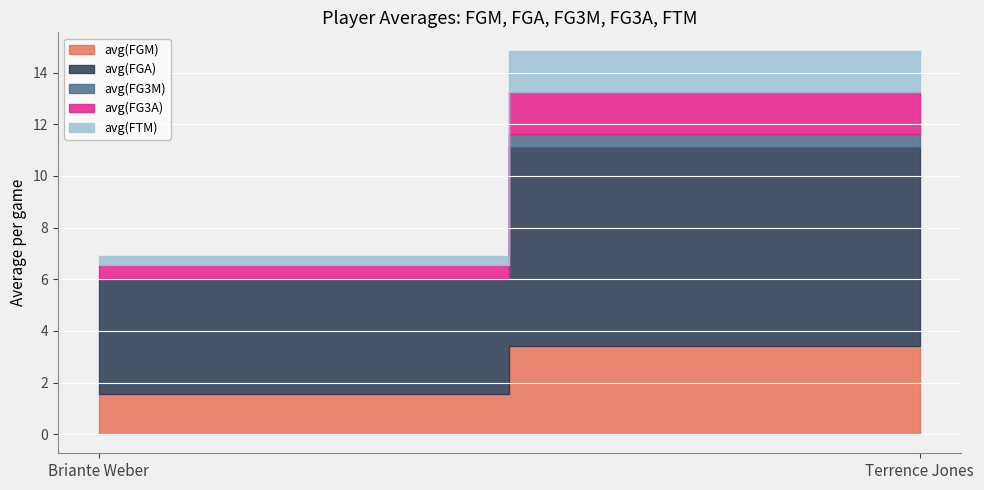

At which label does avg(FG3M) reach its minimum?

Briante Weber